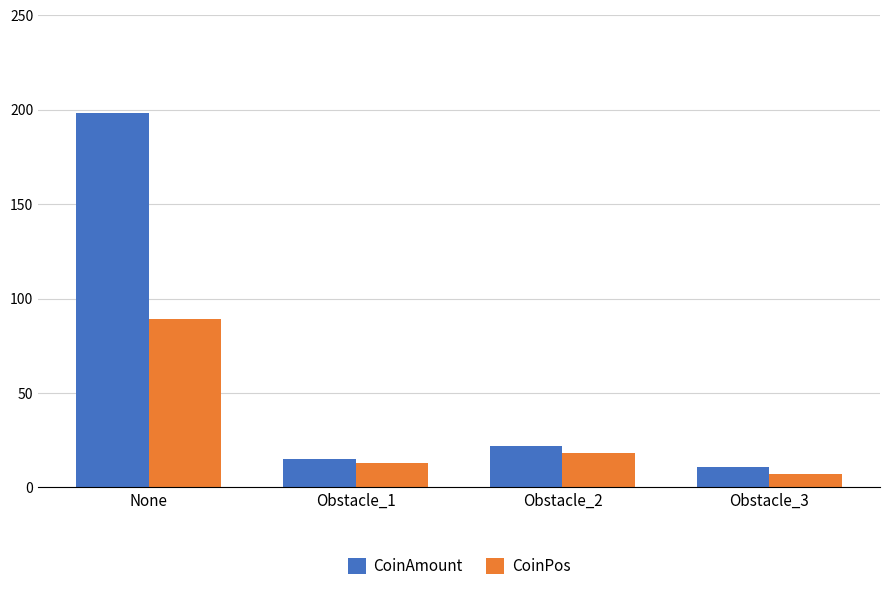

Rank the series by their maximum value, from lowest to highest.

CoinPos, CoinAmount